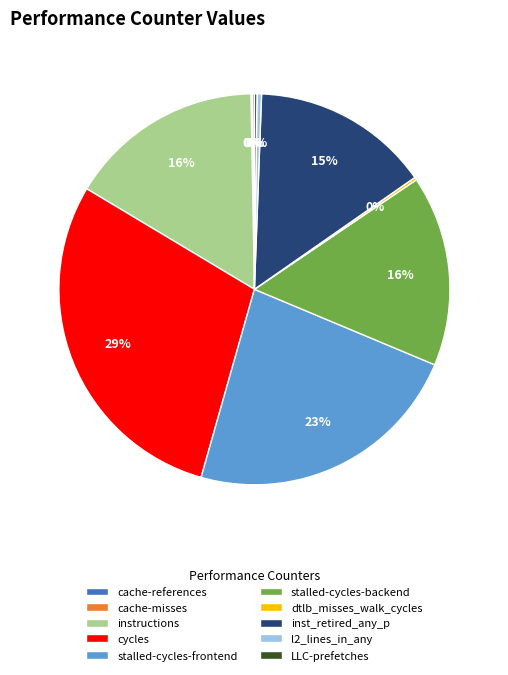

Approximately how many times larger is the value at instructions compared to cycles?

0.6